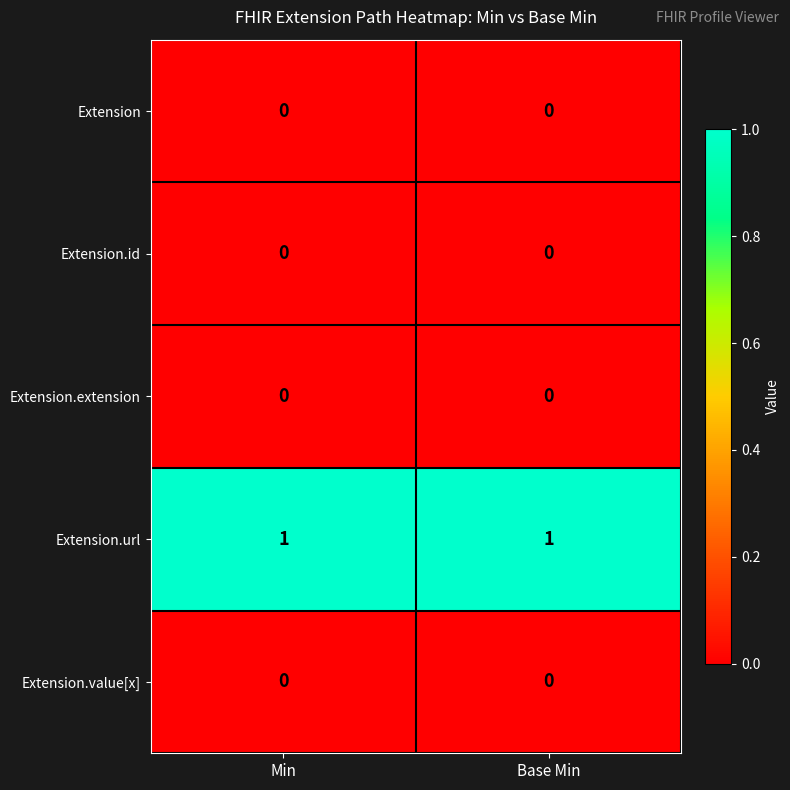

Reading right to left, list all the values displayed in this chart.

Extension: 0	0
Extension.id: 0	0
Extension.extension: 0	0
Extension.url: 1	1
Extension.value[x]: 0	0